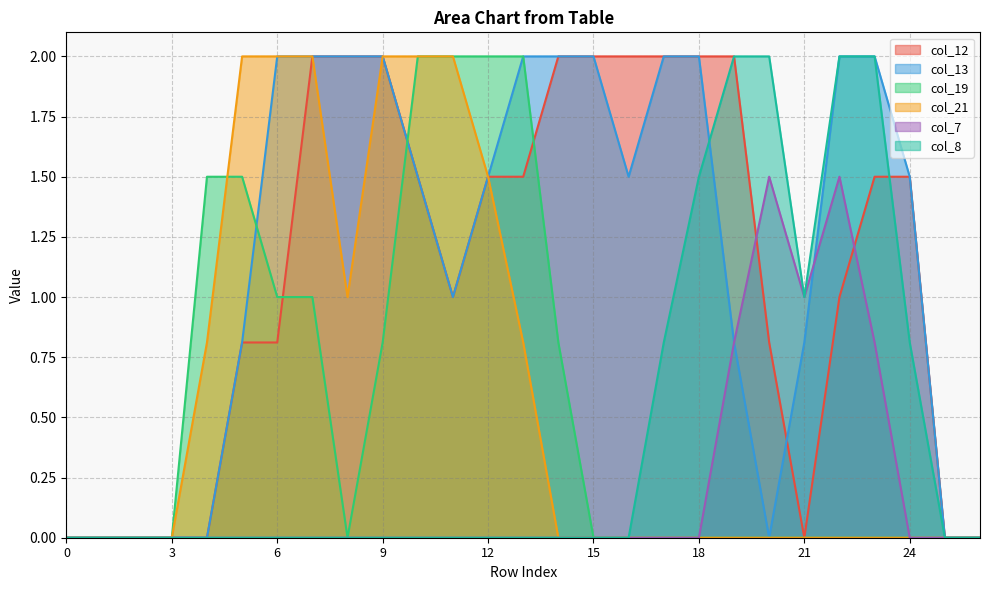

Is the value of col_13 at 11 greater than the value of col_21 at 3?

Yes